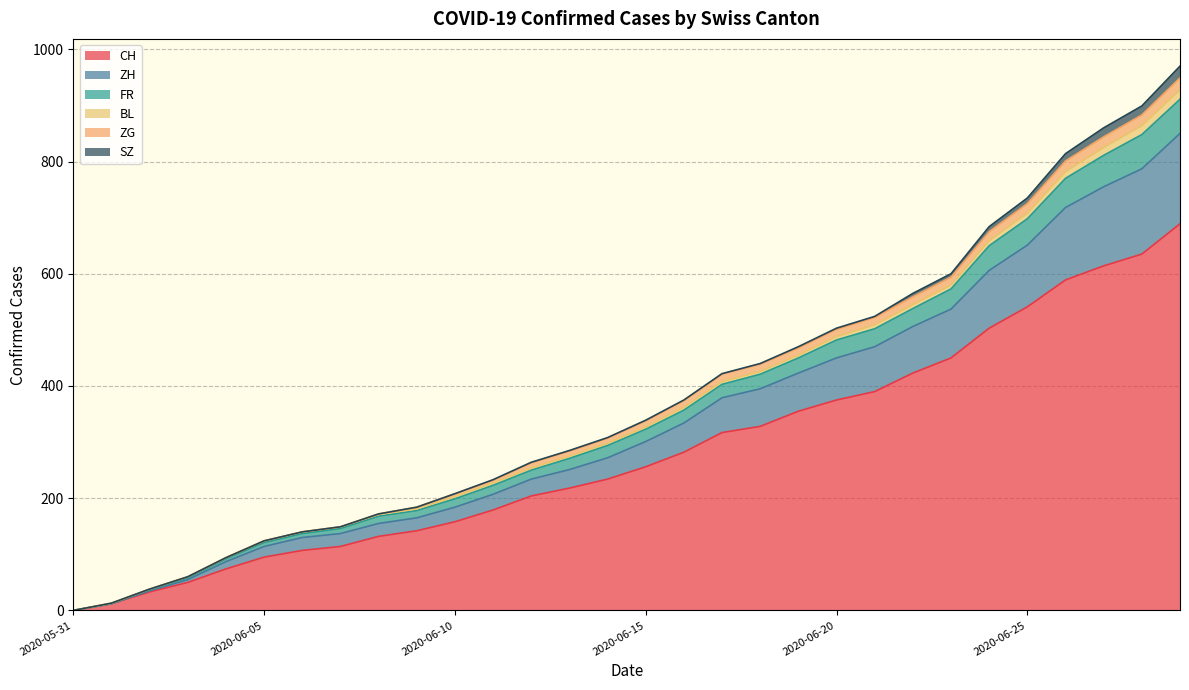

List the labels in order of ZH value, smallest first.

2020-05-31, 2020-06-01, 2020-06-02, 2020-06-03, 2020-06-04, 2020-06-05, 2020-06-06, 2020-06-07, 2020-06-08, 2020-06-09, 2020-06-10, 2020-06-11, 2020-06-12, 2020-06-13, 2020-06-14, 2020-06-15, 2020-06-16, 2020-06-17, 2020-06-18, 2020-06-19, 2020-06-20, 2020-06-21, 2020-06-22, 2020-06-23, 2020-06-24, 2020-06-25, 2020-06-26, 2020-06-27, 2020-06-28, 2020-06-29